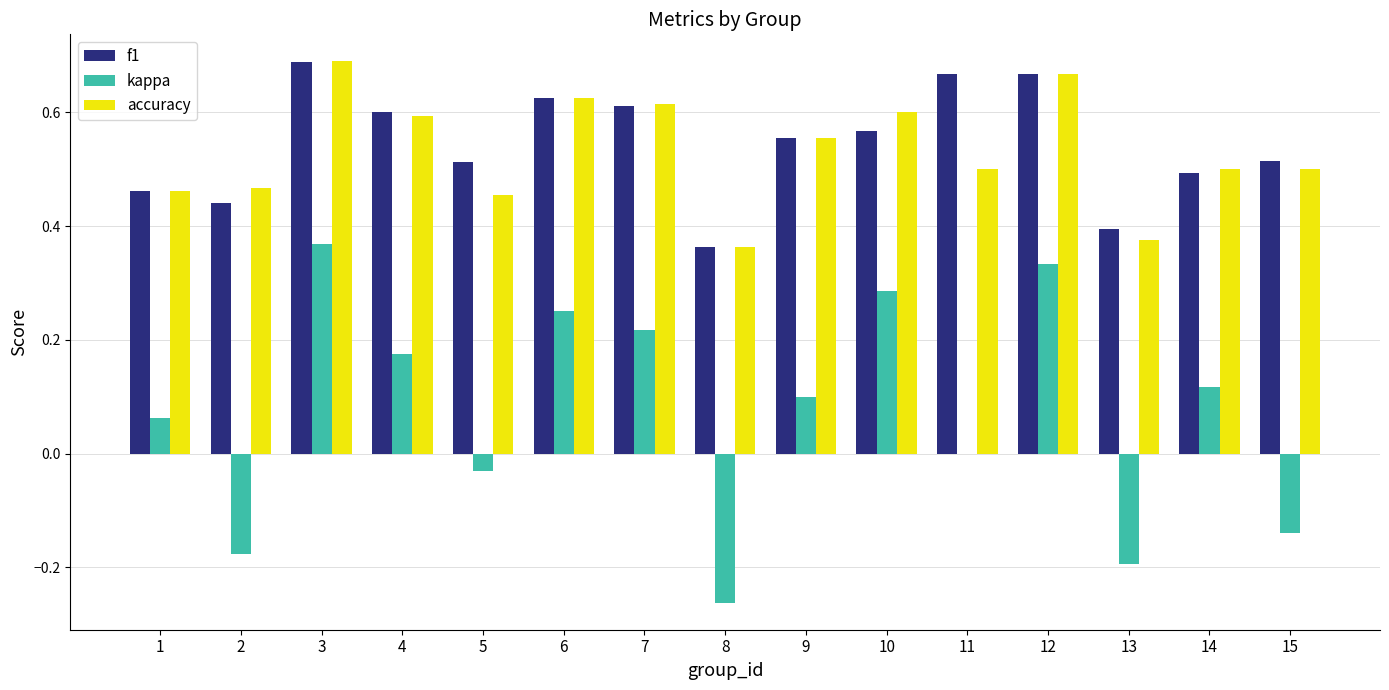

At which category does the chart reach its peak across all series?

3